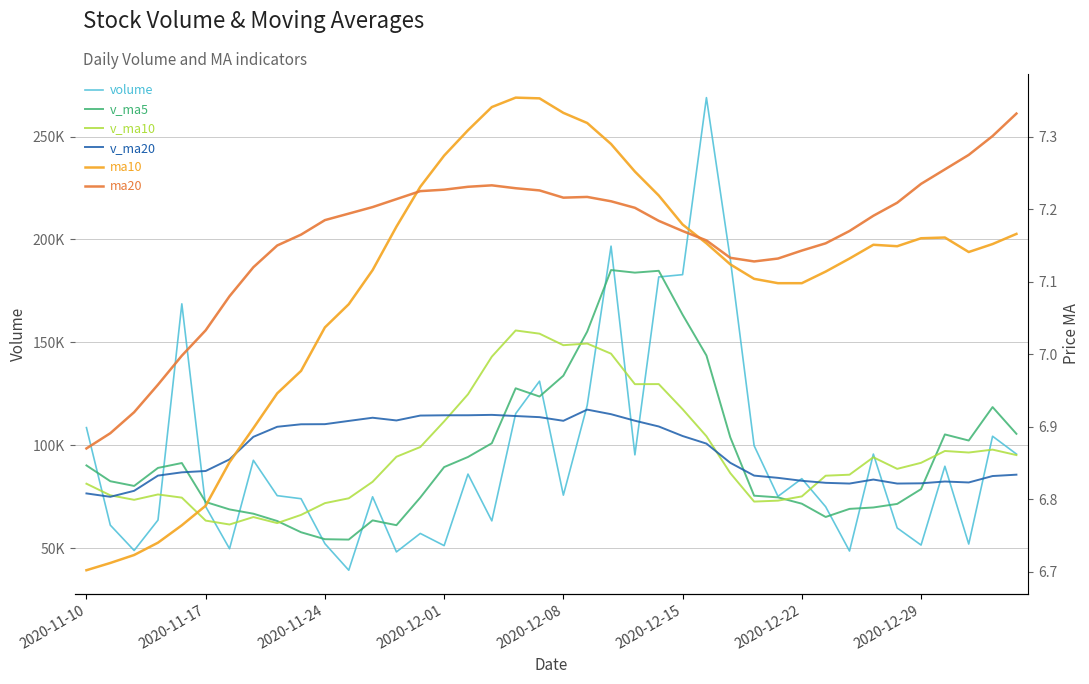

Does the chart have visible grid lines?

Yes